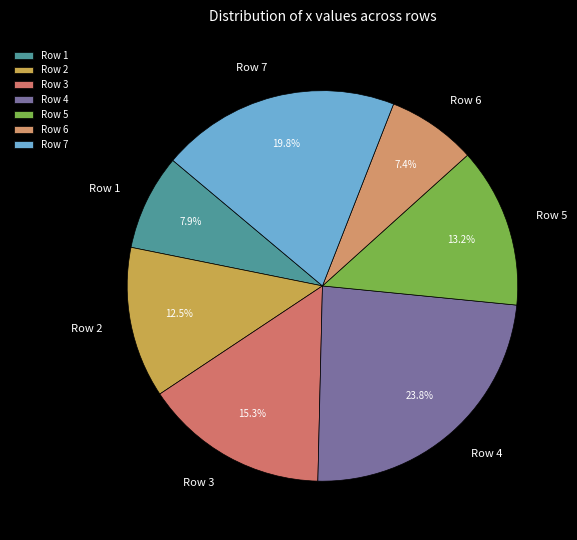

How many segments does this pie chart have?

7